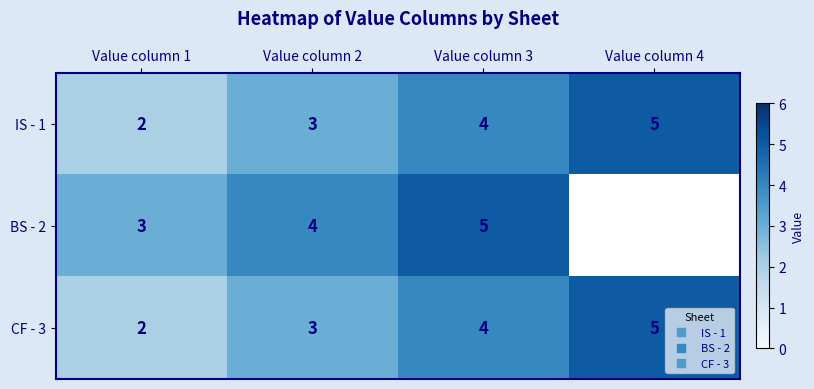

Where does the IS - 1 series first go above 4?

Value column 4